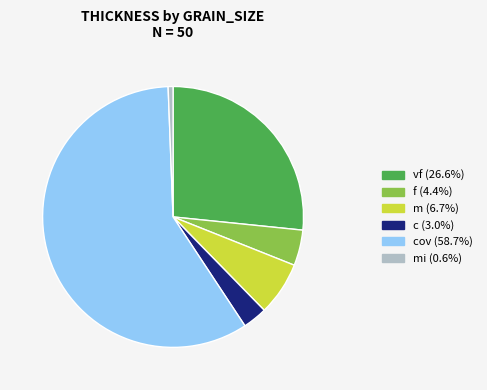

Is there any slice that represents more than half of the pie?

Yes